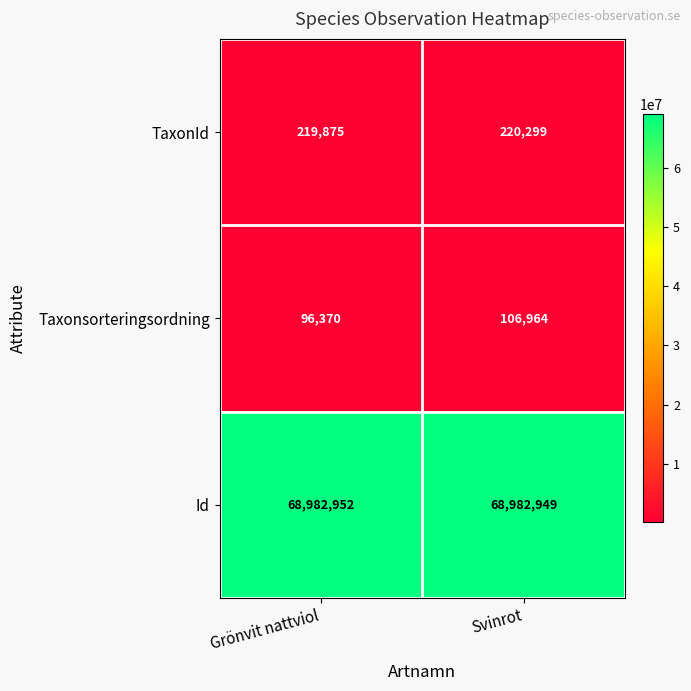

Which category has the highest value in the TaxonId series?

Svinrot